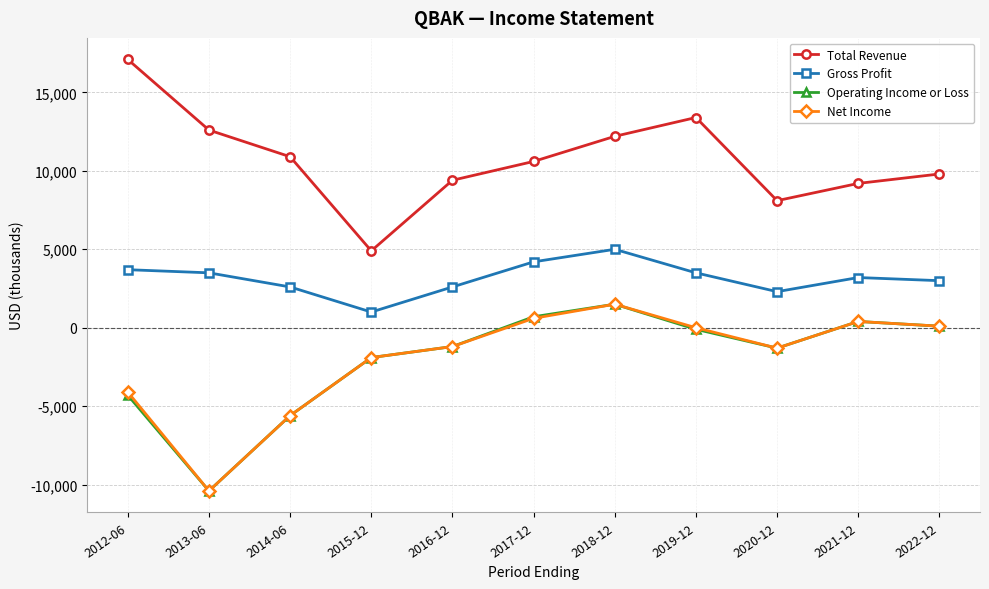

Count the number of data series in this chart.

4